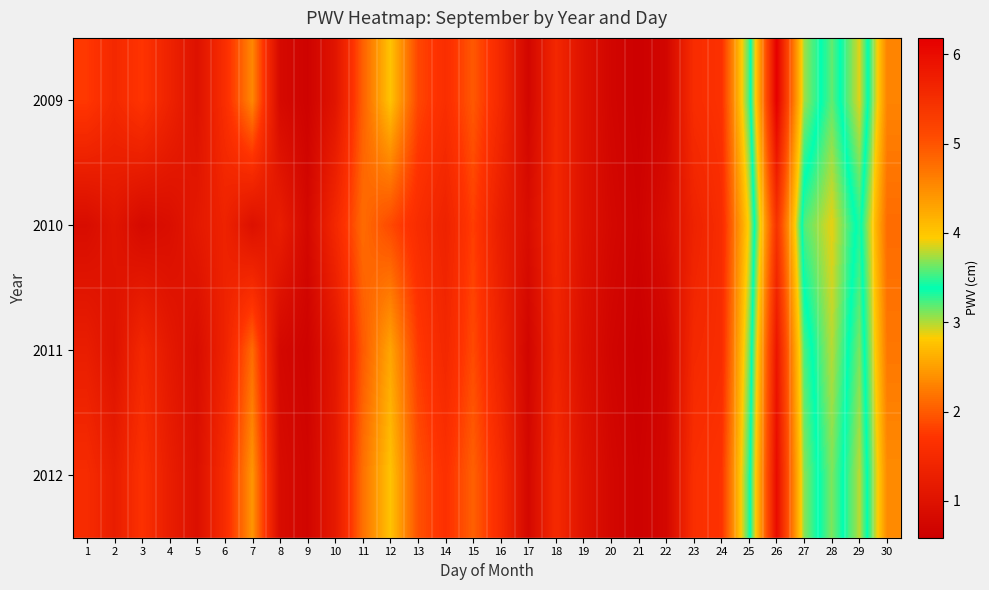

Reading left to right, extract all data points from this chart.

2009: 1=1.7	2=1.5	3=1.7	4=1.3	5=1.0	6=1.6	7=2.3	8=0.8	9=0.6	10=1.0	11=2.0	12=2.8	13=1.9	14=1.6	15=2.0	16=1.5	17=0.7	18=1.5	19=1.0	20=0.7	21=0.6	22=0.7	23=1.6	24=1.7	25=3.2	26=6.2	27=3.7	28=3.2	29=3.9	30=2.3
2010: 1=0.9	2=1.0	3=0.8	4=0.9	5=1.1	6=1.3	7=1.0	8=1.2	9=0.8	10=1.5	11=2.1	12=1.9	13=1.6	14=1.3	15=1.8	16=1.2	17=0.9	18=1.5	19=1.0	20=0.8	21=0.7	22=0.9	23=1.3	24=1.6	25=2.9	26=5.4	27=3.2	28=2.9	29=3.5	30=2.1
2011: 1=1.2	2=1.0	3=1.5	4=1.1	5=0.9	6=1.3	7=2.1	8=0.8	9=0.7	10=1.1	11=2.0	12=2.5	13=1.8	14=1.5	15=1.9	16=1.3	17=0.7	18=1.4	19=0.9	20=0.7	21=0.6	22=0.7	23=1.5	24=1.6	25=3.1	26=5.9	27=3.5	28=3.0	29=3.7	30=2.2
2012: 1=1.5	2=1.2	3=1.7	4=1.2	5=0.9	6=1.5	7=2.4	8=0.9	9=0.7	10=1.2	11=2.2	12=2.8	13=1.9	14=1.7	15=2.0	16=1.5	17=0.8	18=1.5	19=1.0	20=0.8	21=0.6	22=0.8	23=1.6	24=1.7	25=3.3	26=6.0	27=3.7	28=3.1	29=3.8	30=2.4